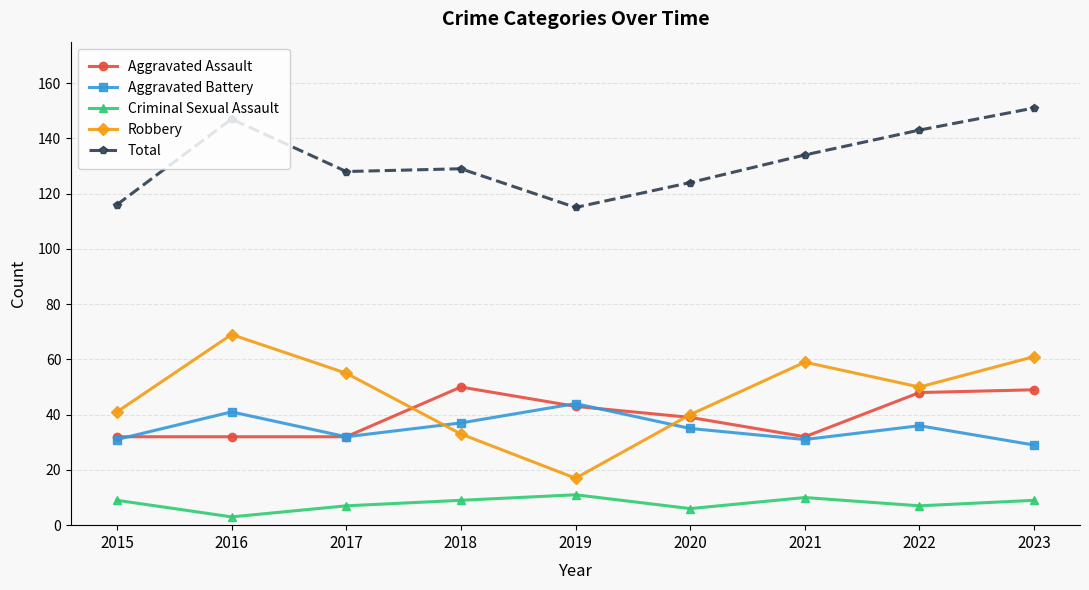

How many series are shown in this chart?

5